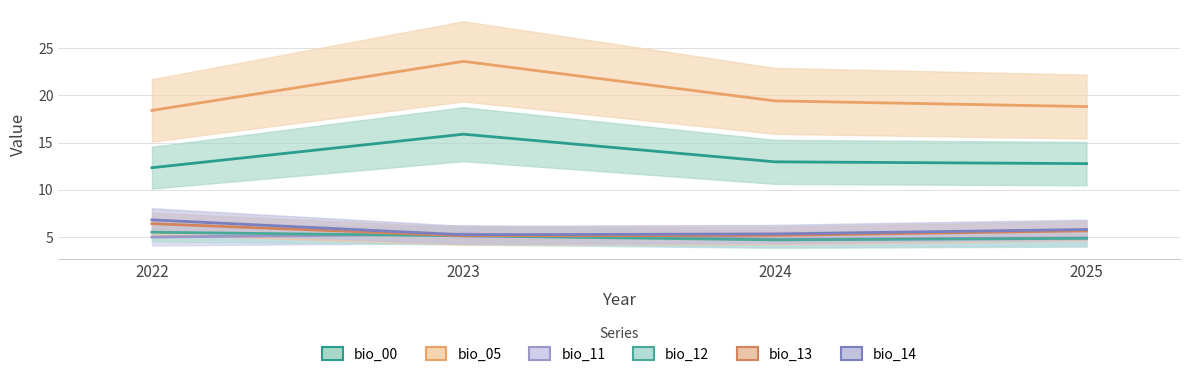

What is the value of the bio_14 point at the 4th from the left?

5.8